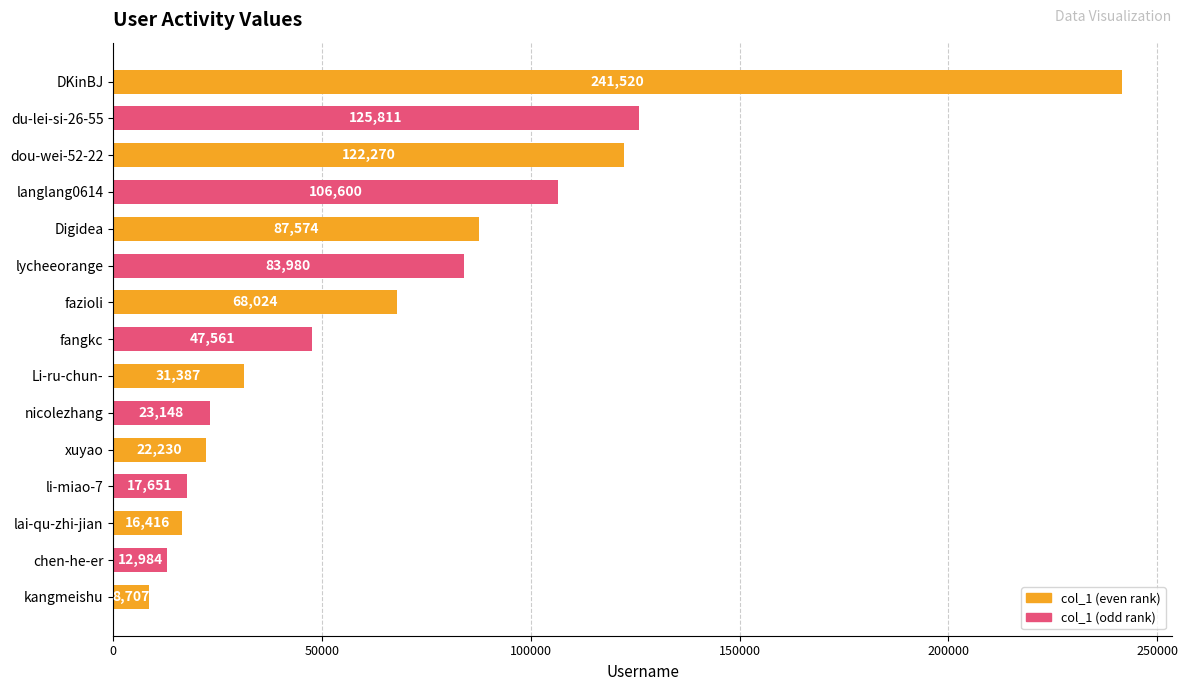

Where is the data nearest to the value 125113?

du-lei-si-26-55